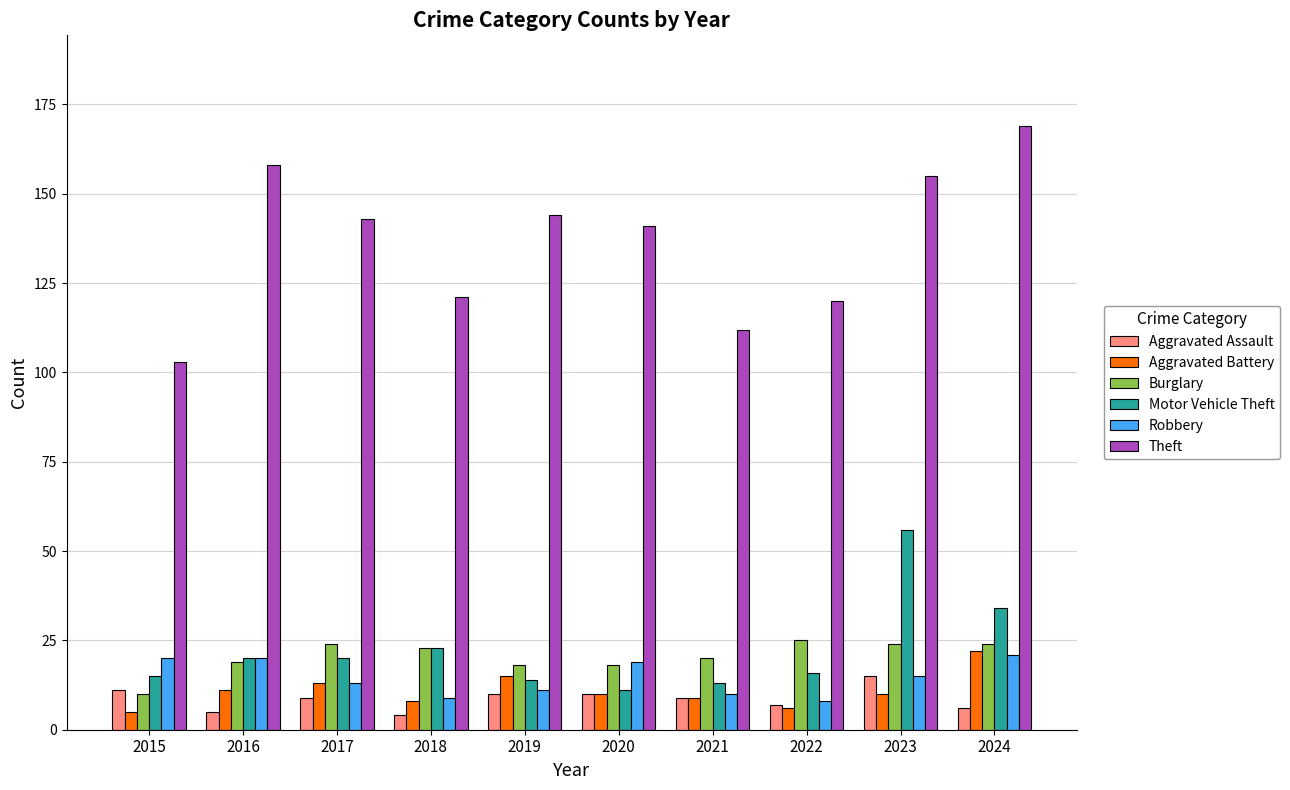

Which series has the largest range (max minus min)?

Theft